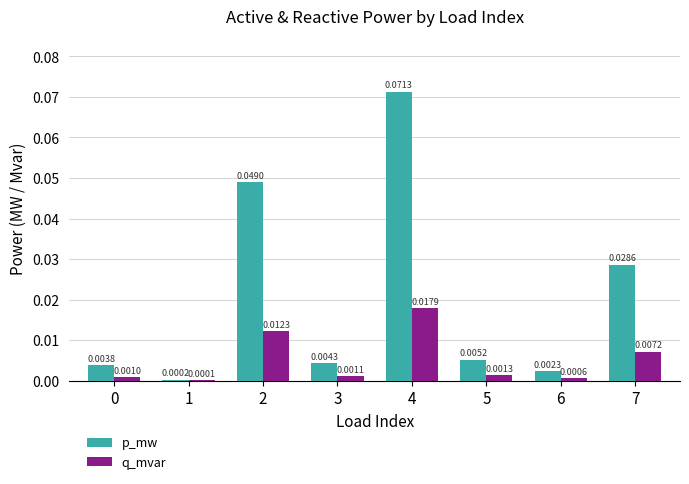

Which series changed the most between 3 and 6?

p_mw